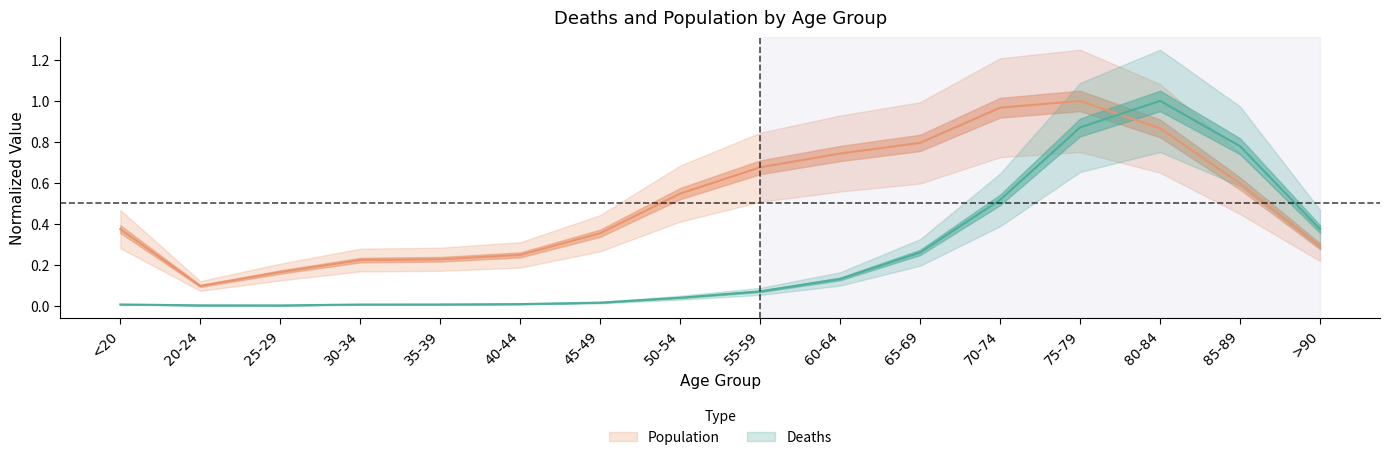

Which series has the largest total across all categories?

Population